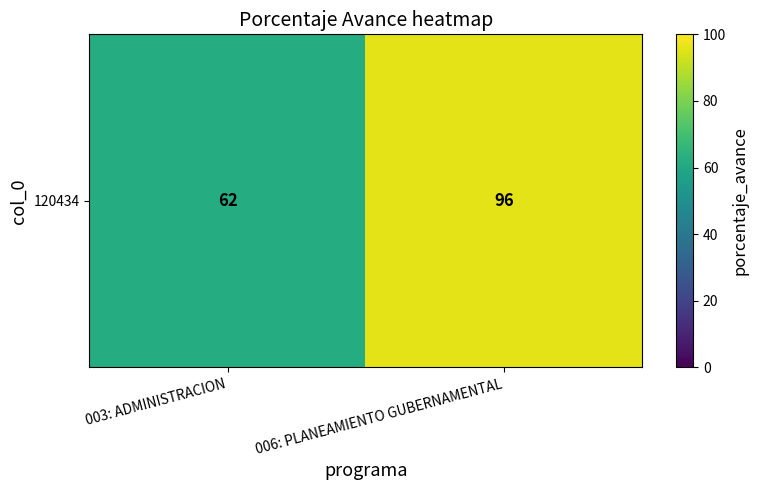

What is the change in value from 003: ADMINISTRACION to 006: PLANEAMIENTO GUBERNAMENTAL?

+34